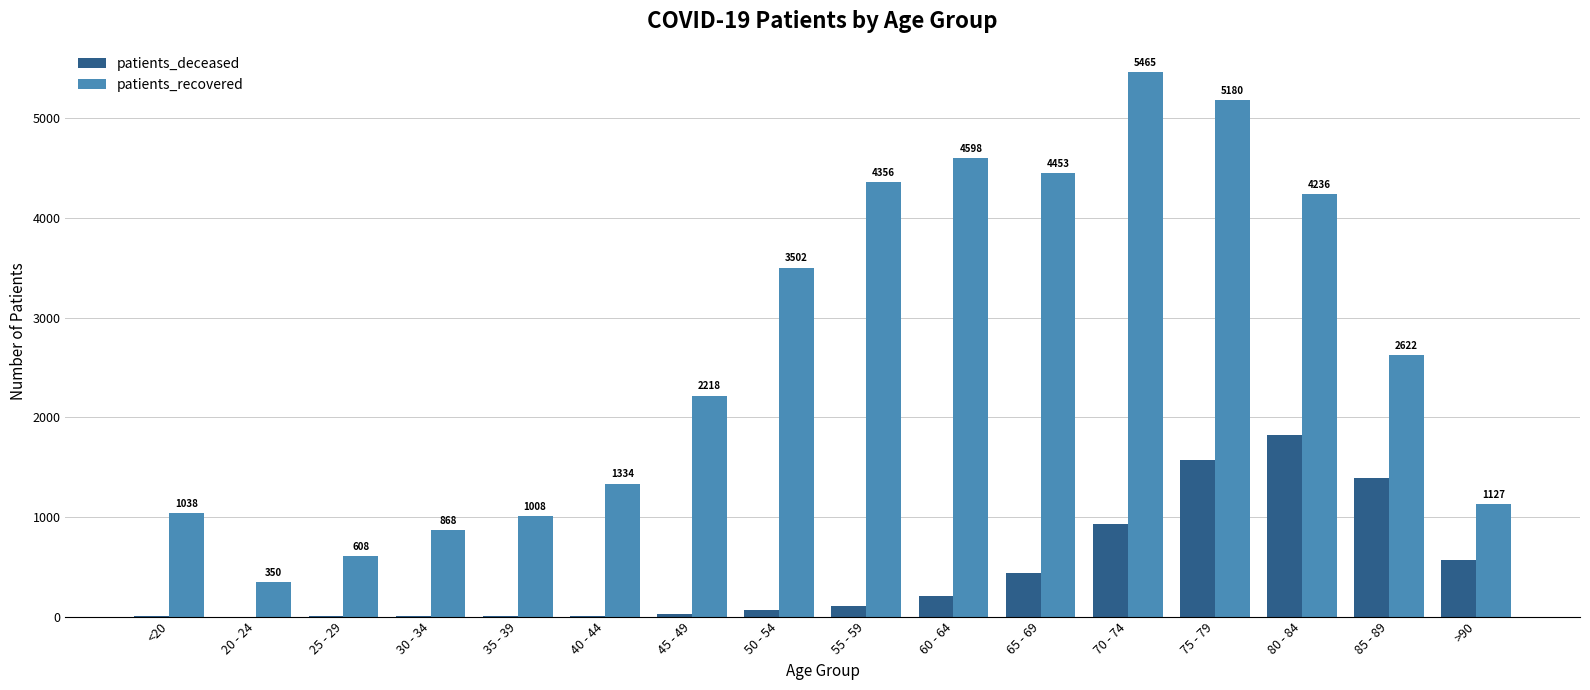

Where does the patients_recovered series first go above 2622?

50 - 54